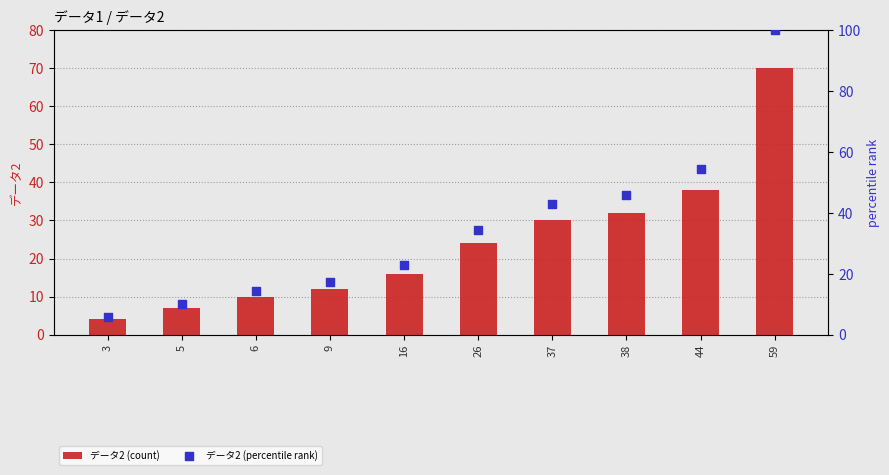

Which series reaches the maximum Y coordinate?

データ2 (percentile rank)